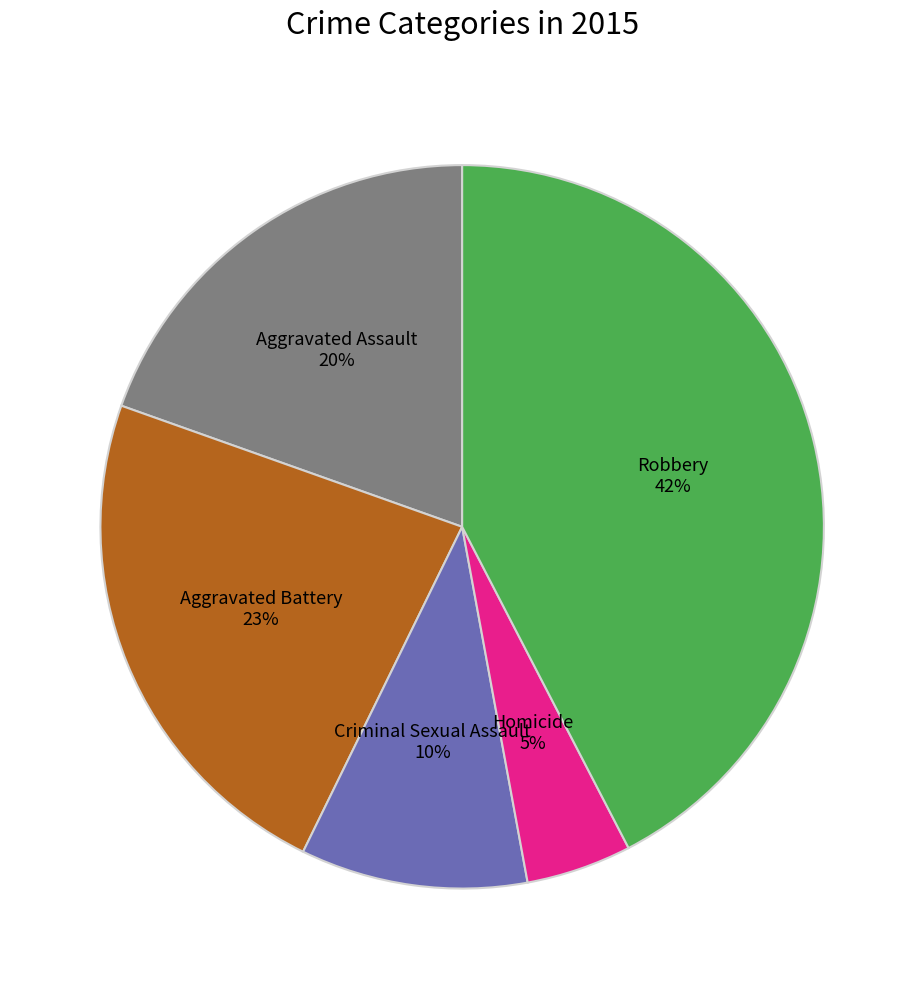

To the nearest percent, what is the average slice percentage?

20%